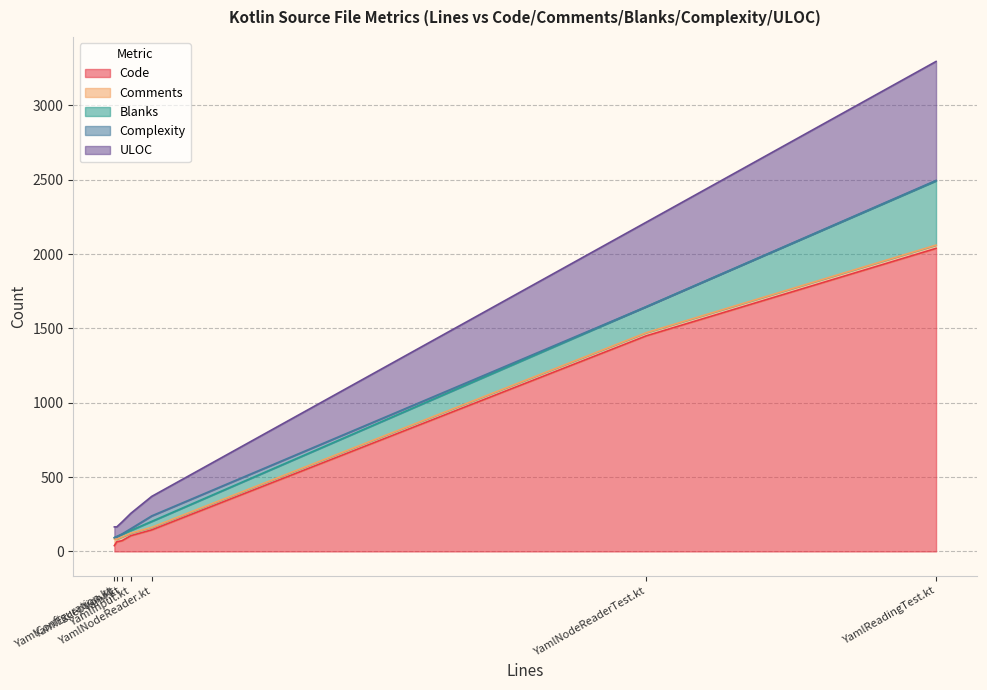

How many values in Complexity are above zero?

4